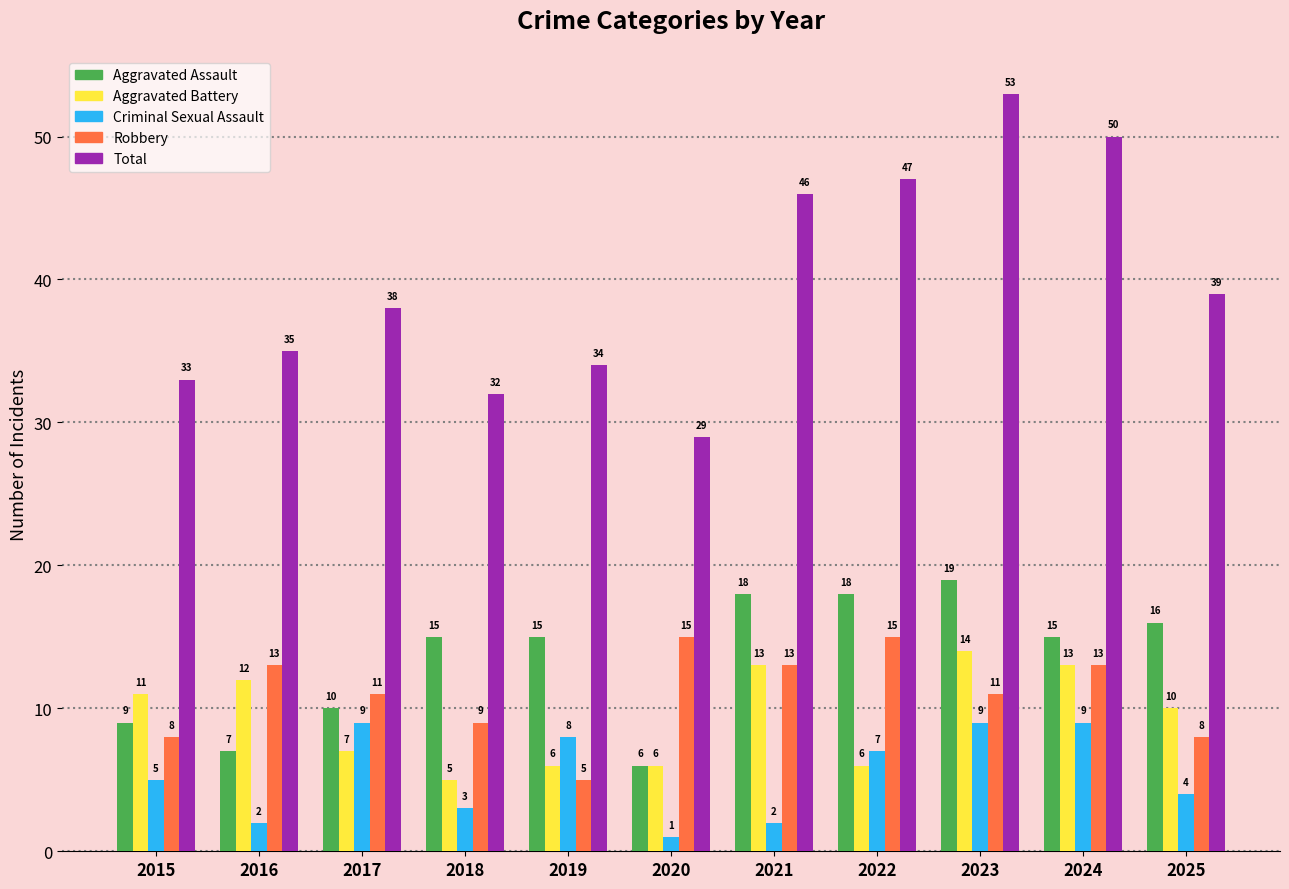

What is the value of the Total bar at the 9th from the left?

53